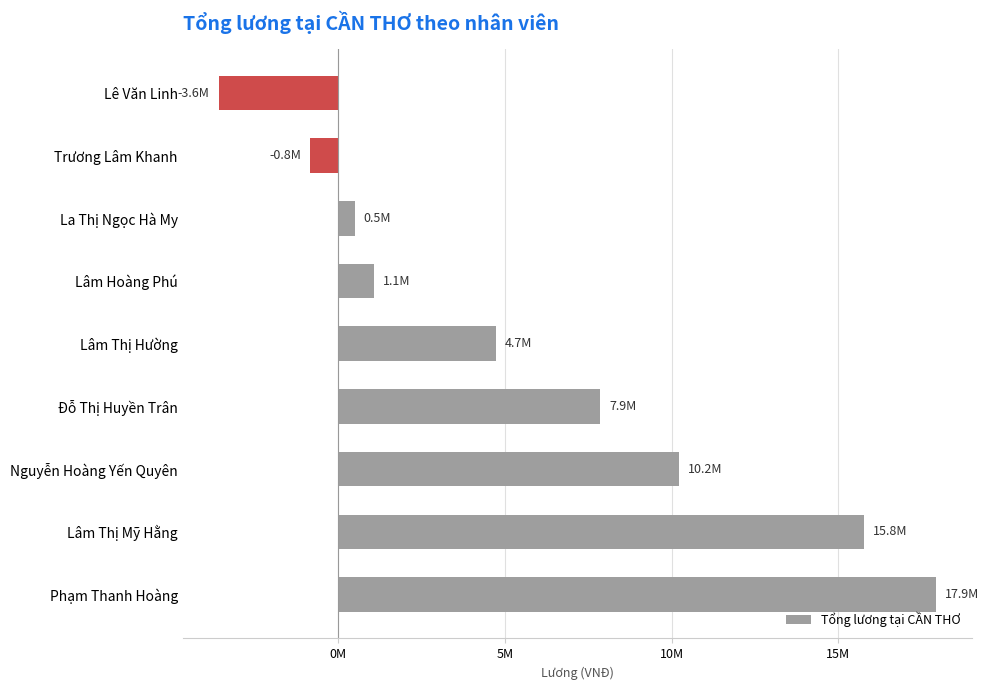

Are the bars horizontal?

Yes